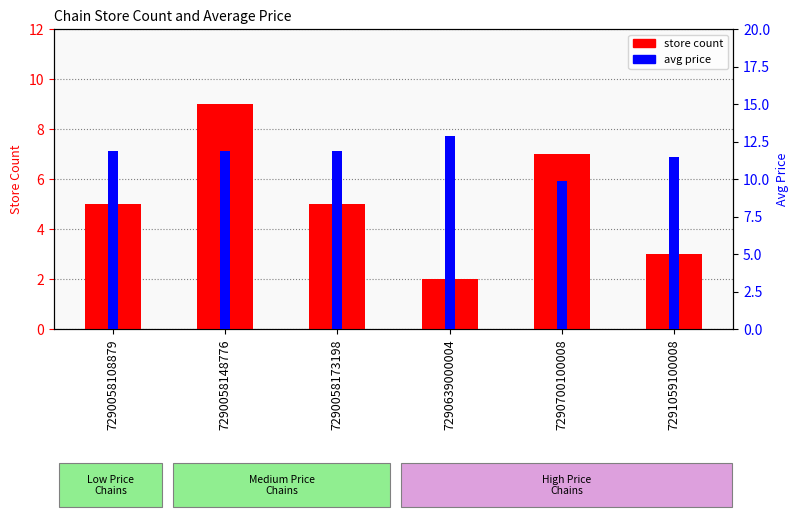

What is the highest value of the avg price series?

12.9